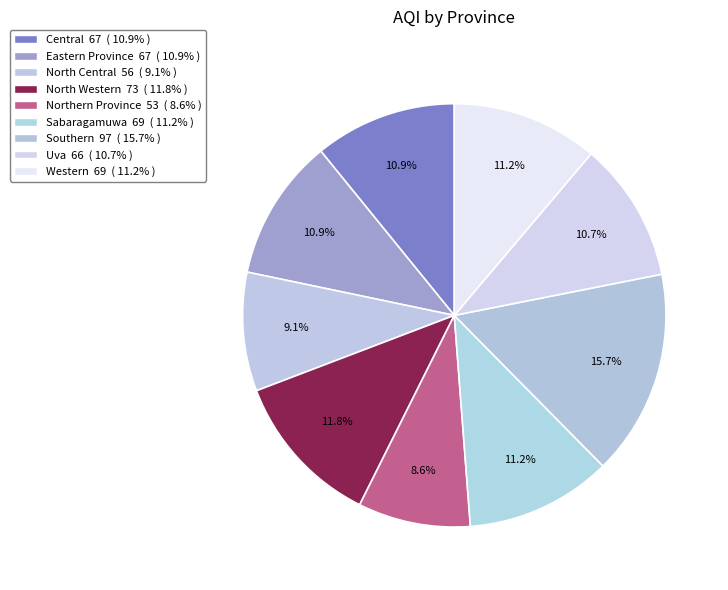

Which has a higher value, Southern or North Central?

Southern